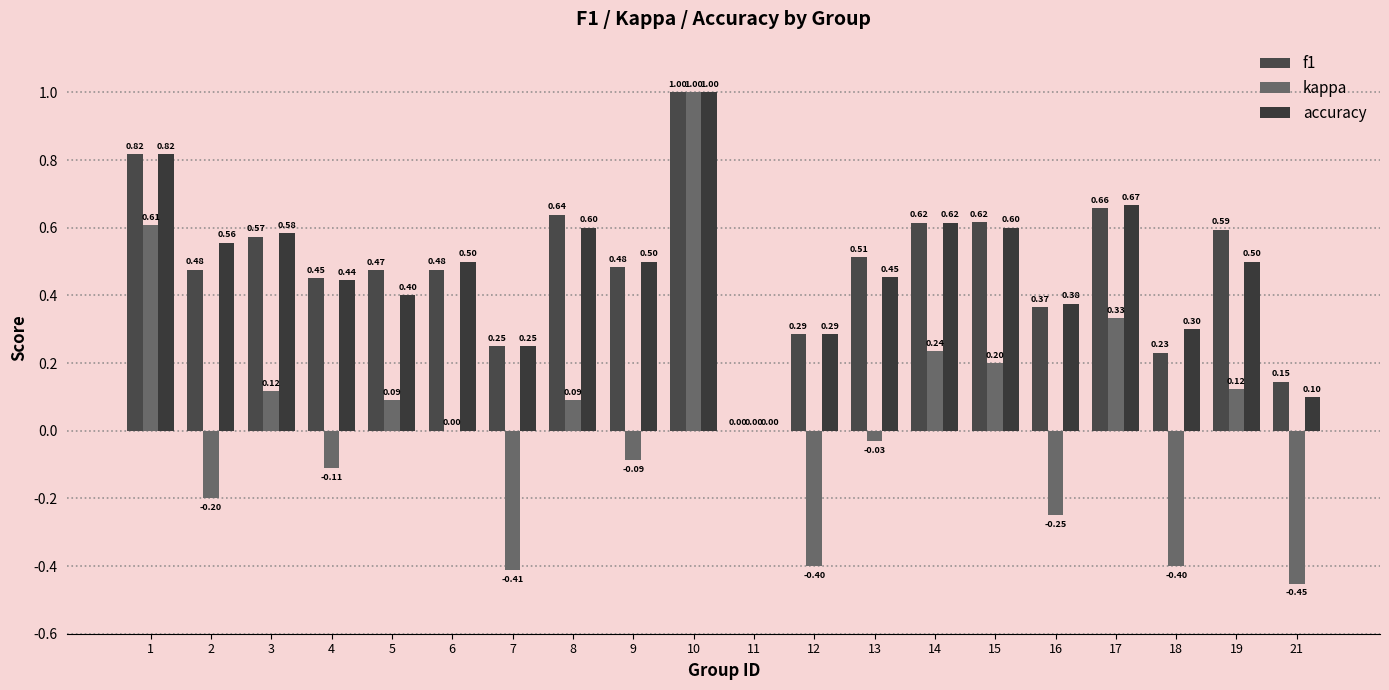

Which category has the lowest value across all series?

21